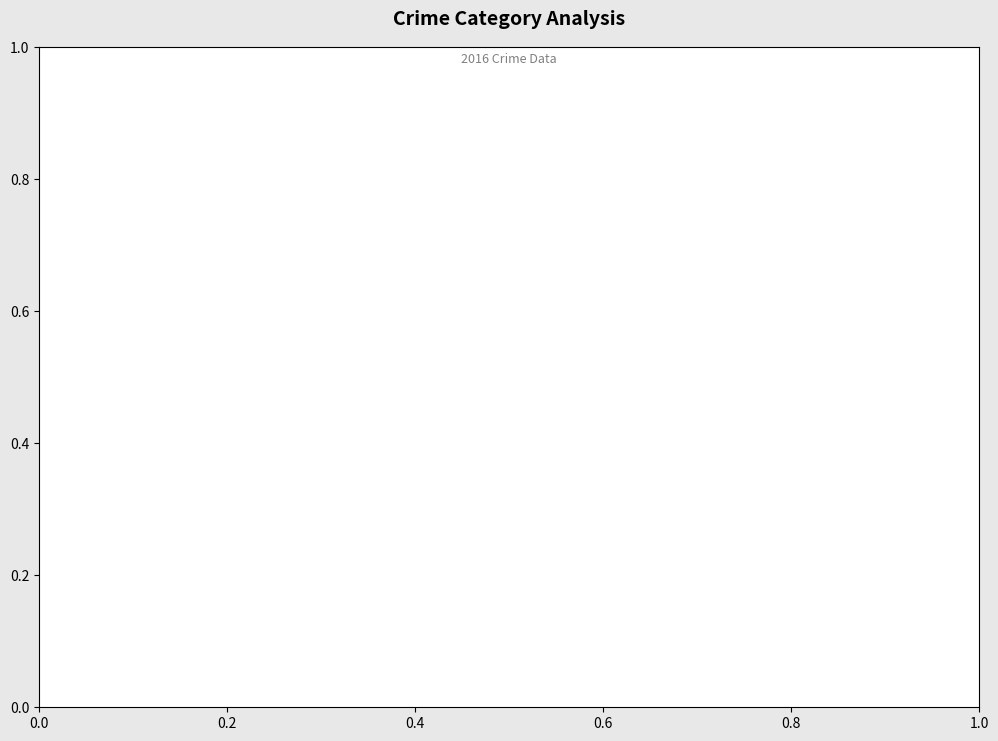

Is there any slice that represents more than half of the pie?

Yes